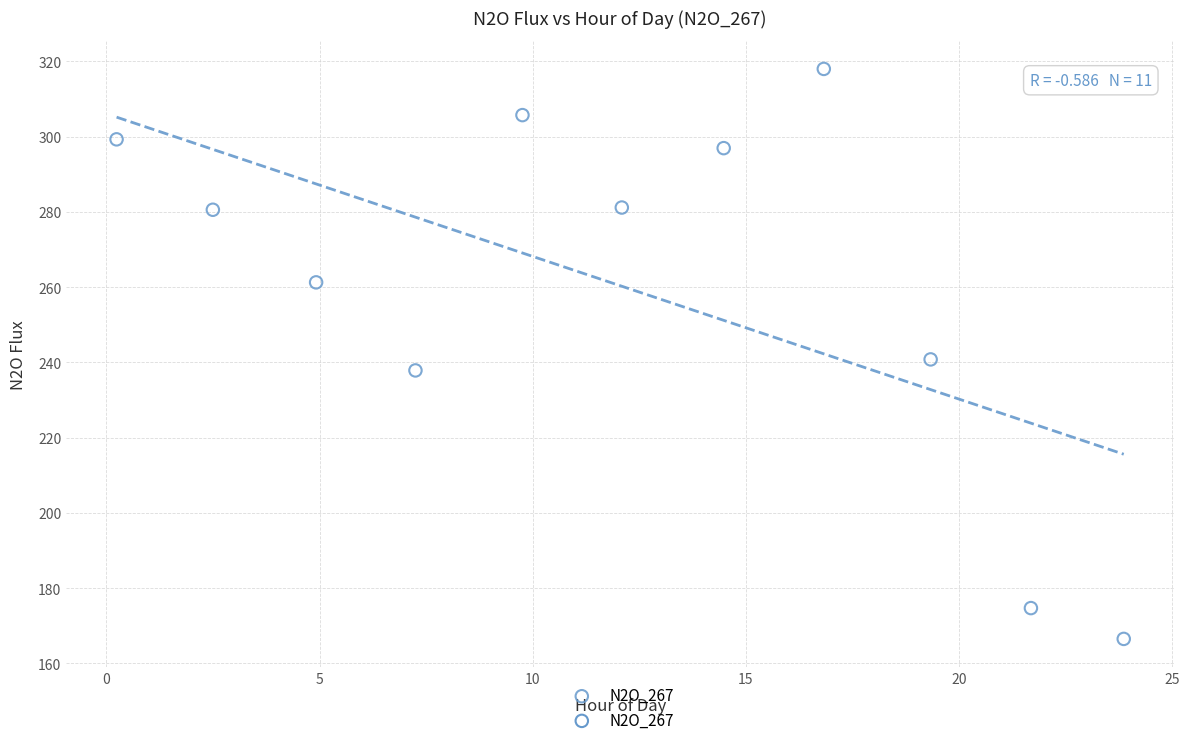

What is the average Y value?

260.3